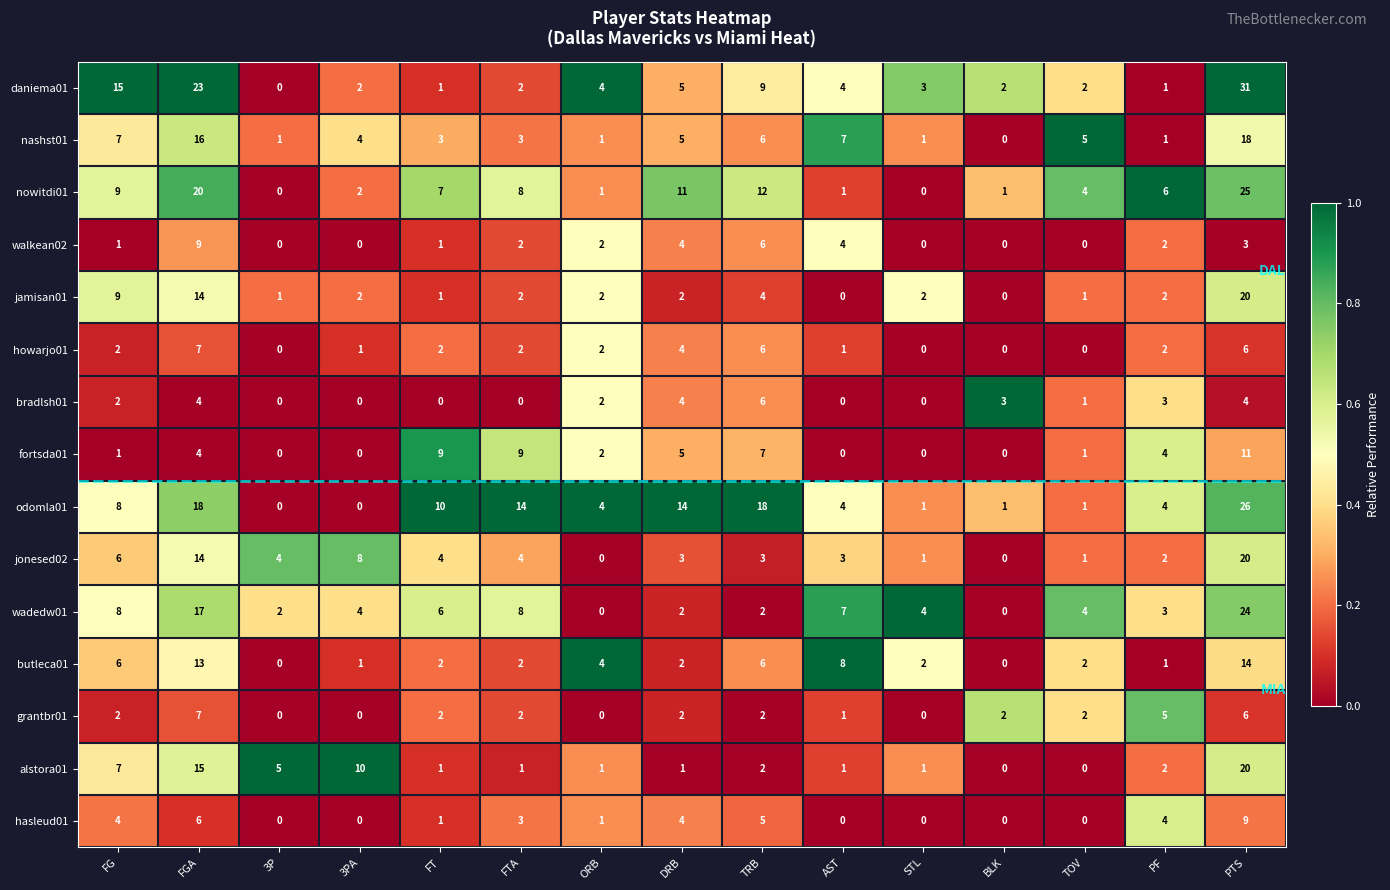

At which category is the sum across all series the highest?

PTS